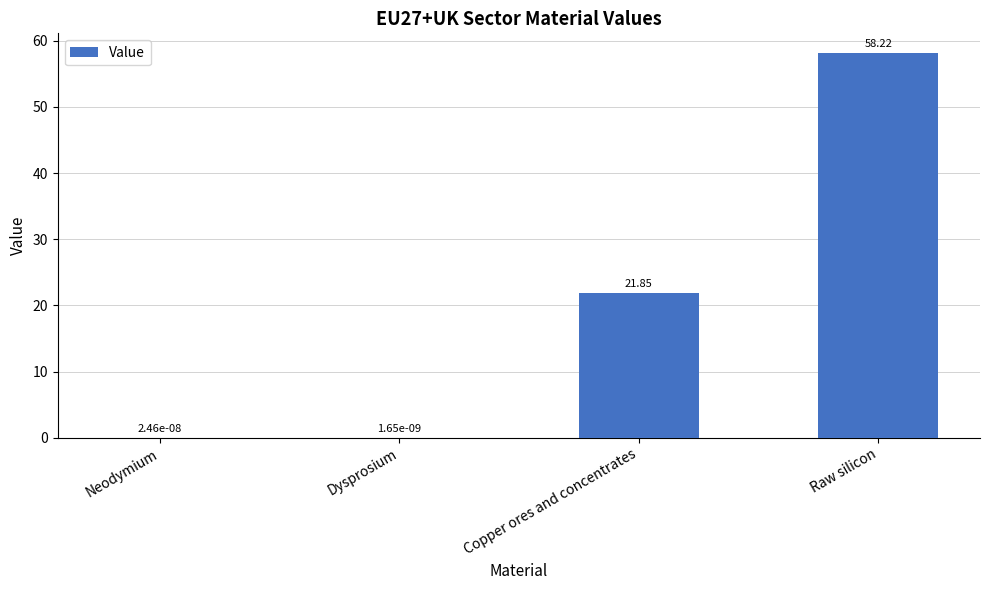

What is the change in value from Copper ores and concentrates to Raw silicon?

+36.4